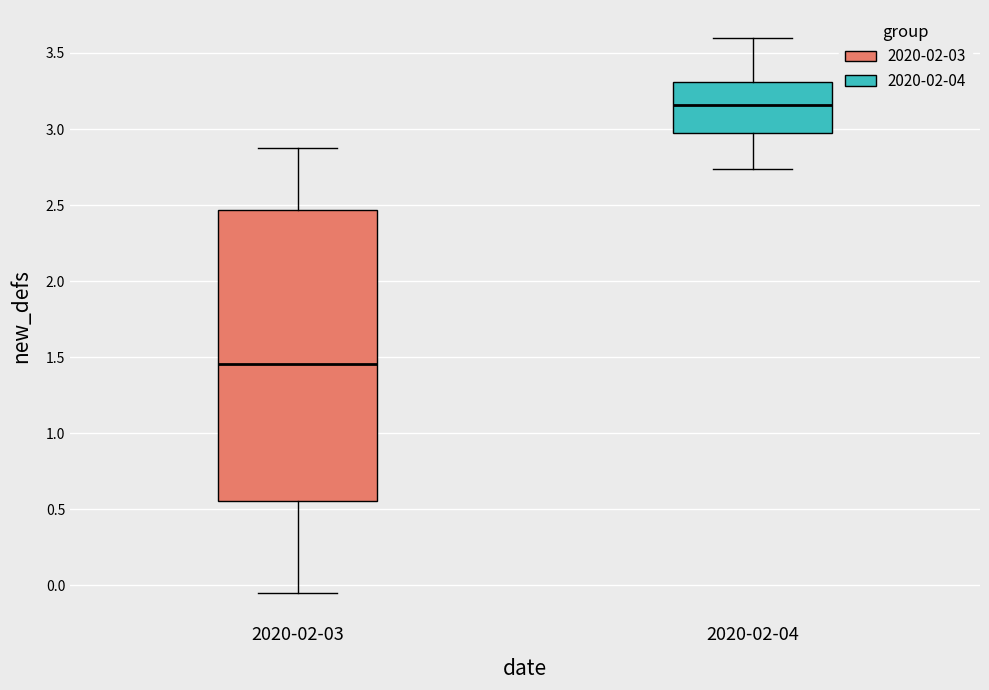

Which box is the tallest, from its lower edge to its upper edge?

2020-02-03